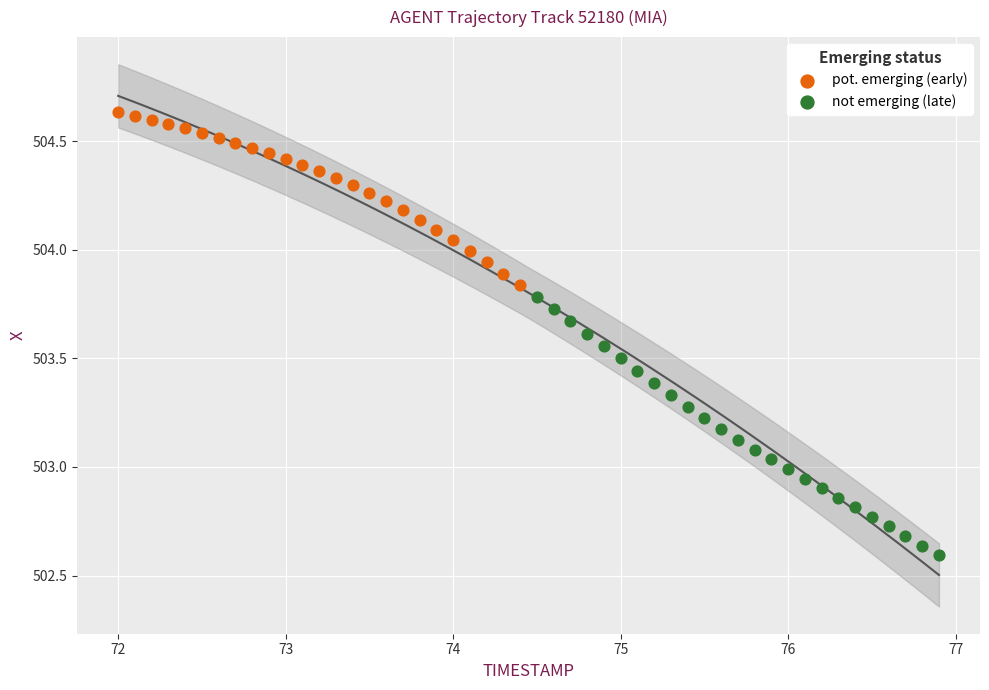

Which series contains the highest Y value?

pot. emerging (early)